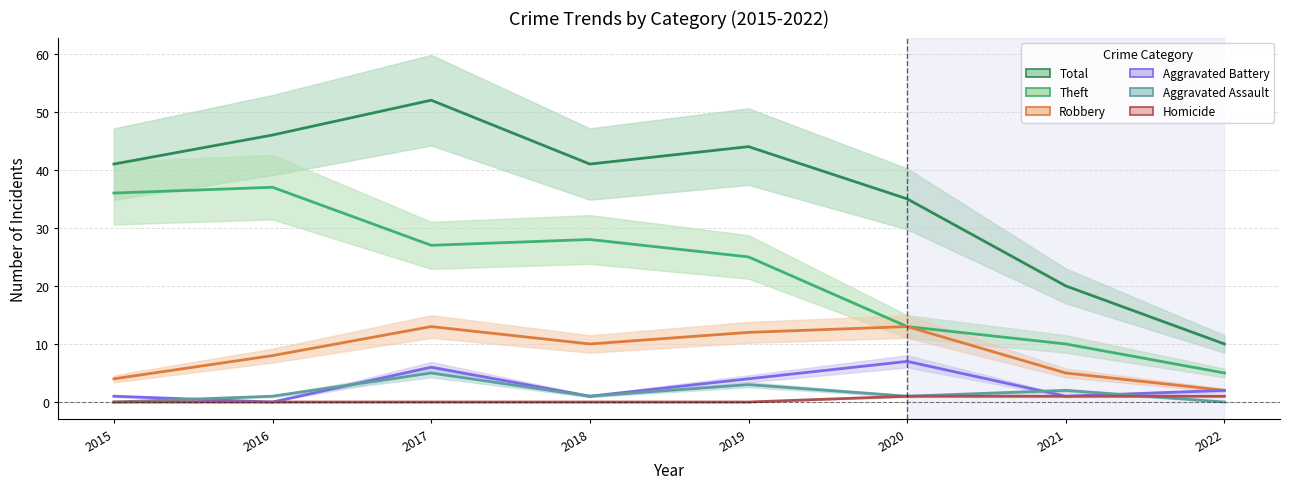

At which category is the sum across all series the highest?

2017